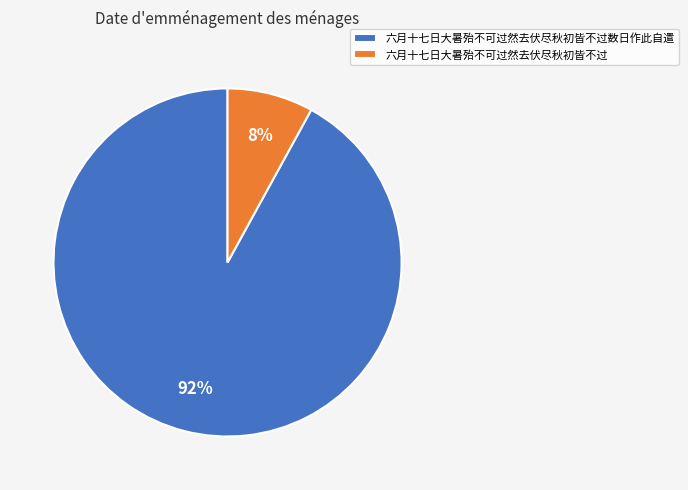

What is the smallest slice in the pie chart?

六月十七日大暑殆不可过然去伏尽秋初皆不过